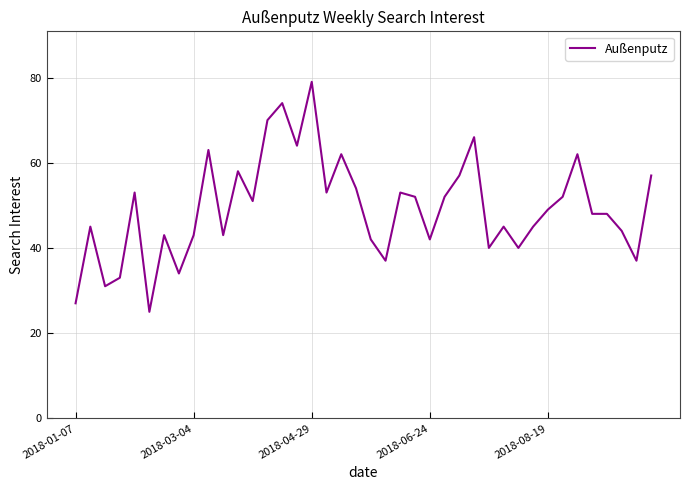

What is the greatest value displayed?

79